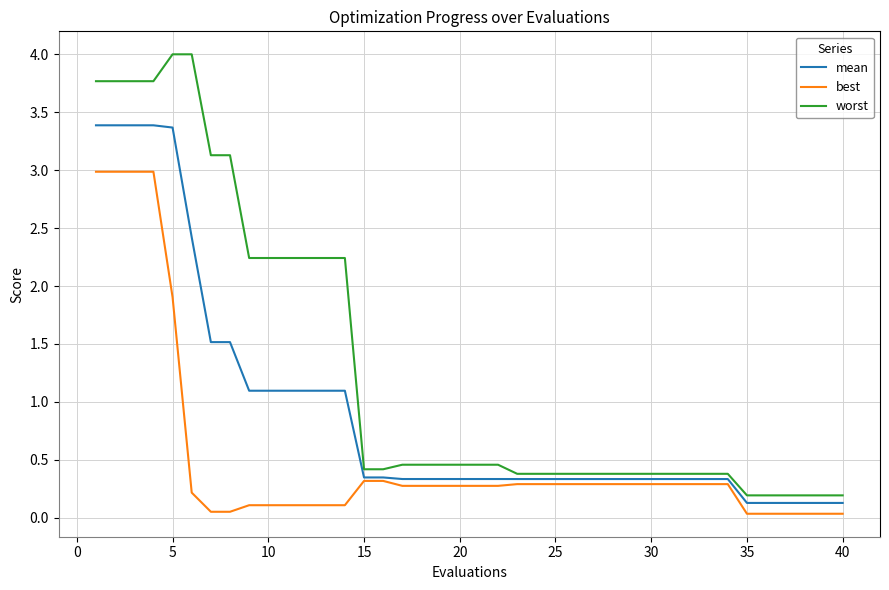

What is the highest value of the best series?

3.0